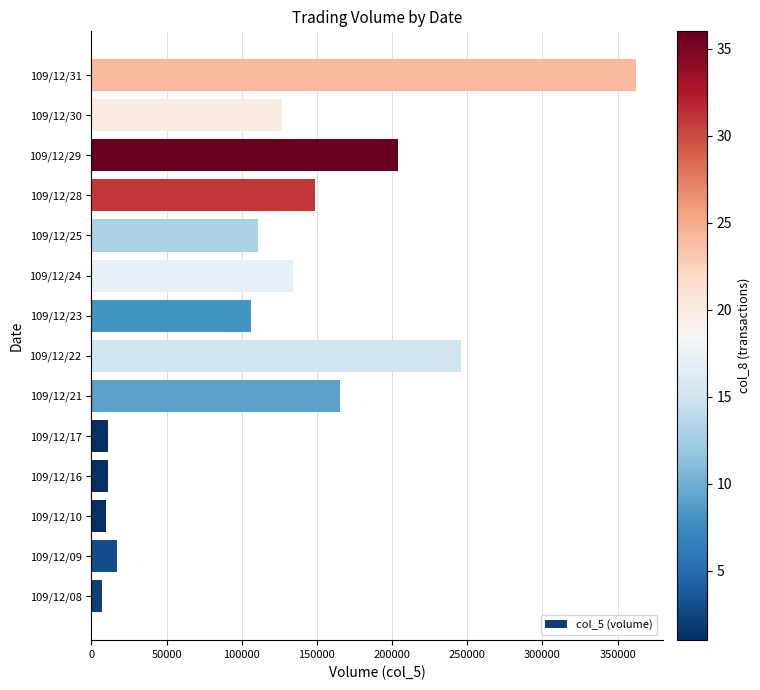

What is the change in value from 109/12/09 to 109/12/23?

+89000